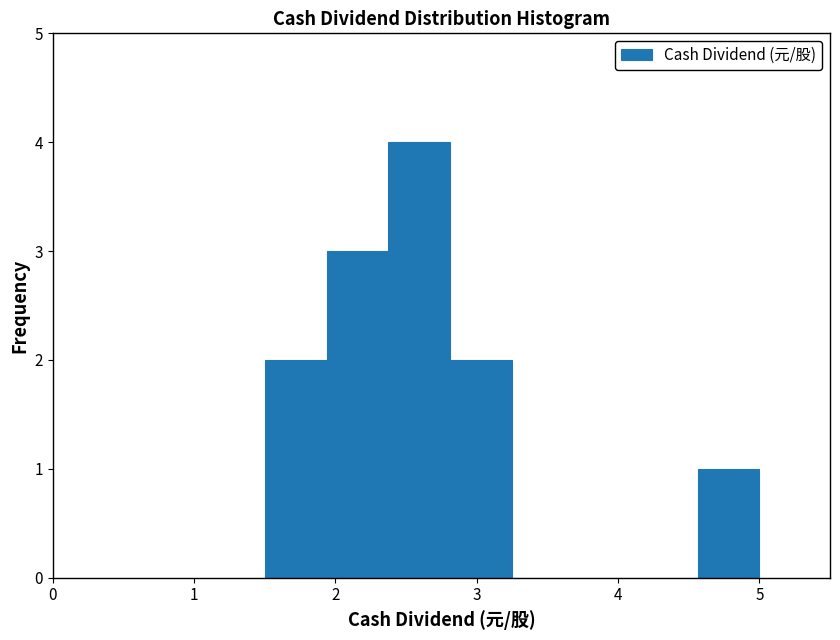

Reading left to right, list every bar in this chart as the range it spans on the x-axis followed by its height. Neither the bar edges nor the heights are printed on the chart, so give them approximately, as read against the axes.

1.5 to 1.9: 2
1.9 to 2.4: 3
2.4 to 2.8: 4
2.8 to 3.3: 2
3.3 to 3.7: 0
3.7 to 4.1: 0
4.1 to 4.6: 0
4.6 to 5.0: 1